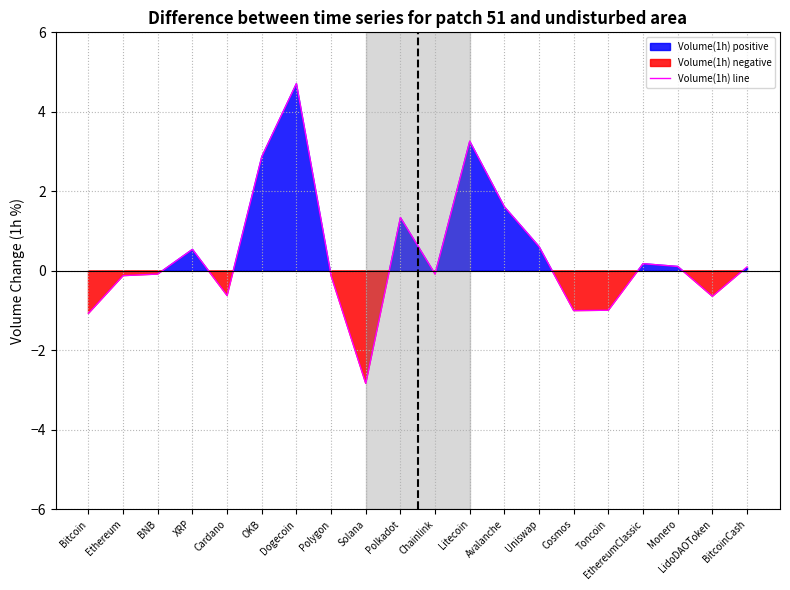

Between LidoDAOToken and Uniswap, which is larger?

Uniswap